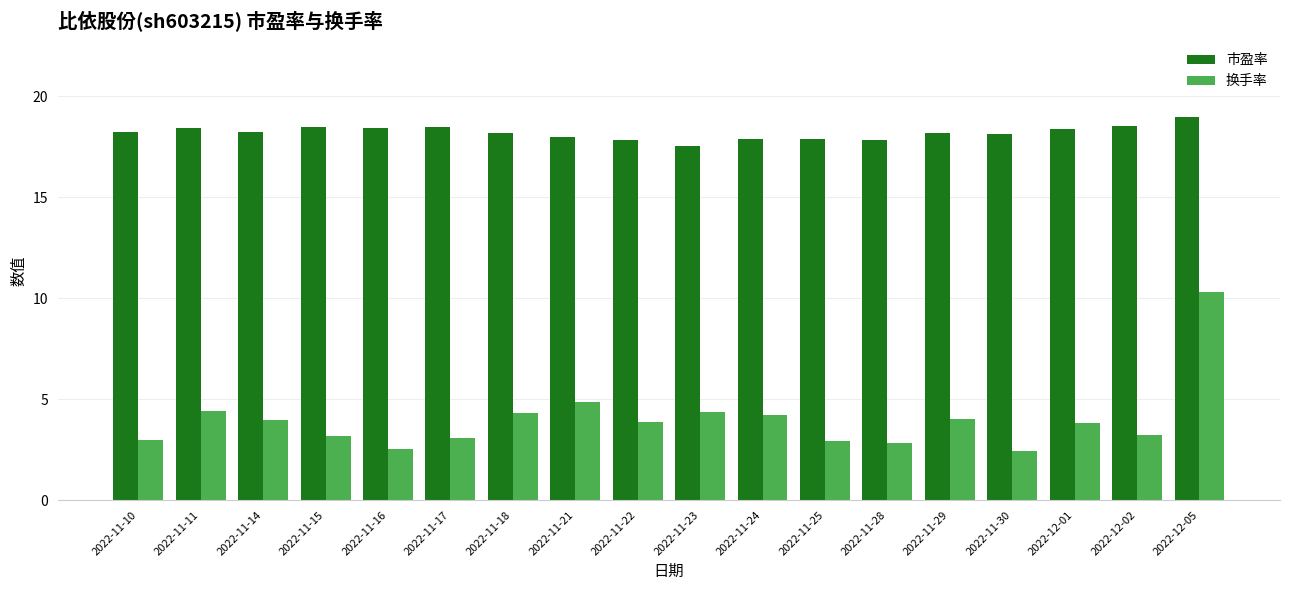

List the series in order of their peak value, lowest first.

换手率, 市盈率